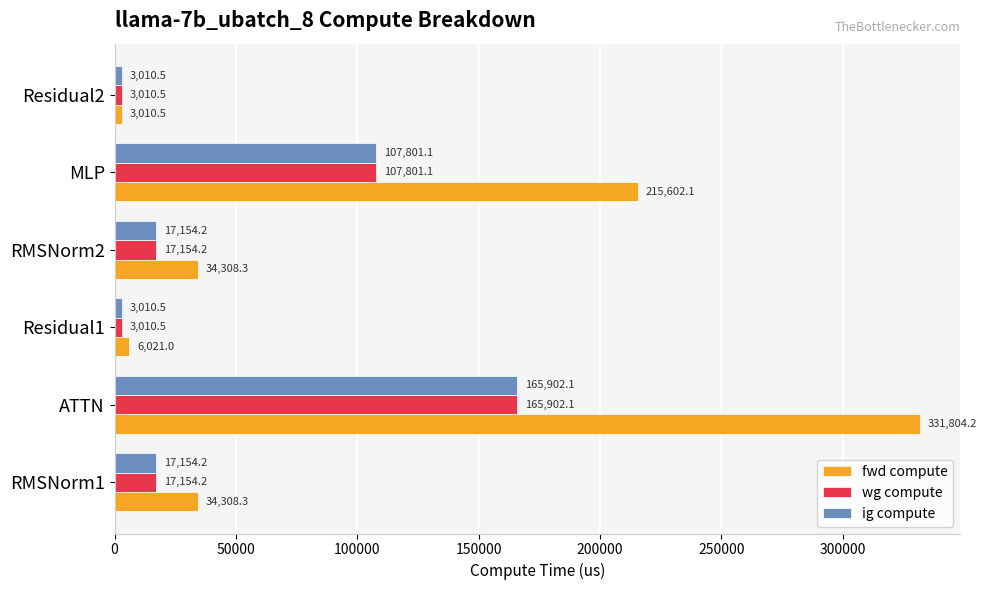

What is the minimum value shown in the chart?

3010.5